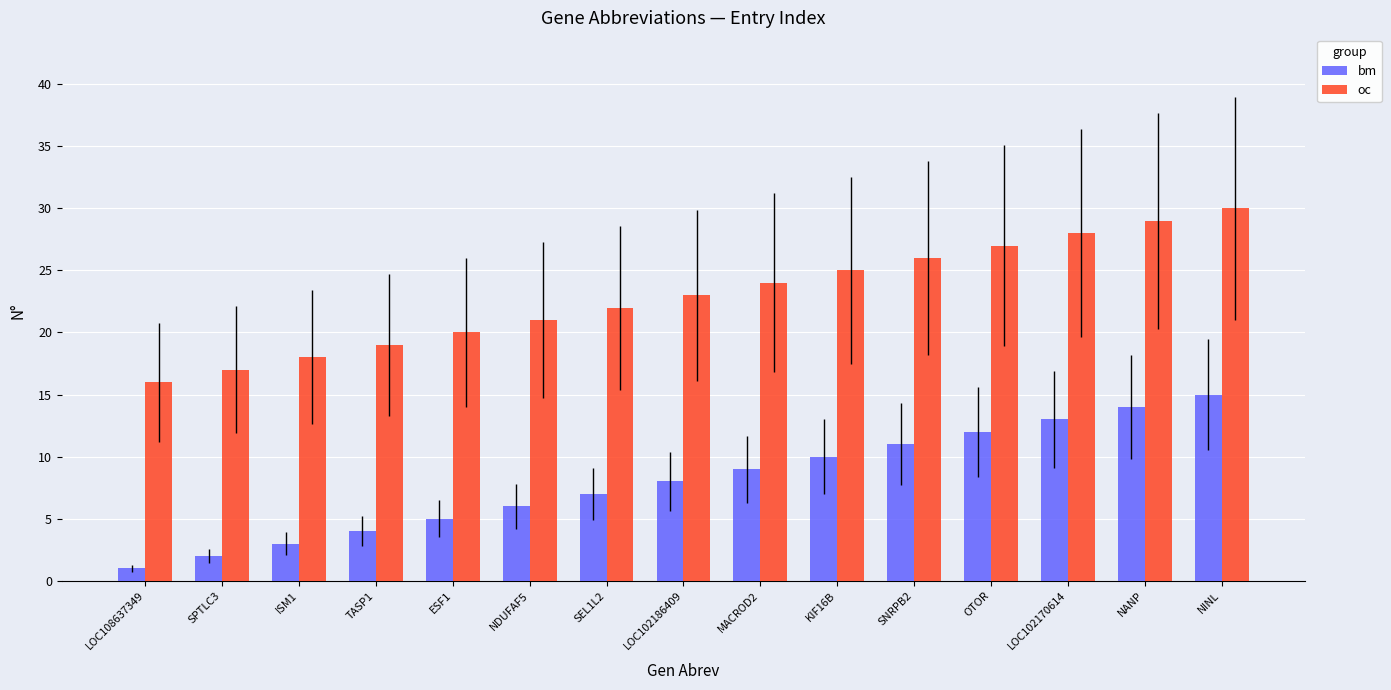

What is the difference between the maximum and second lowest values in the oc series?

13